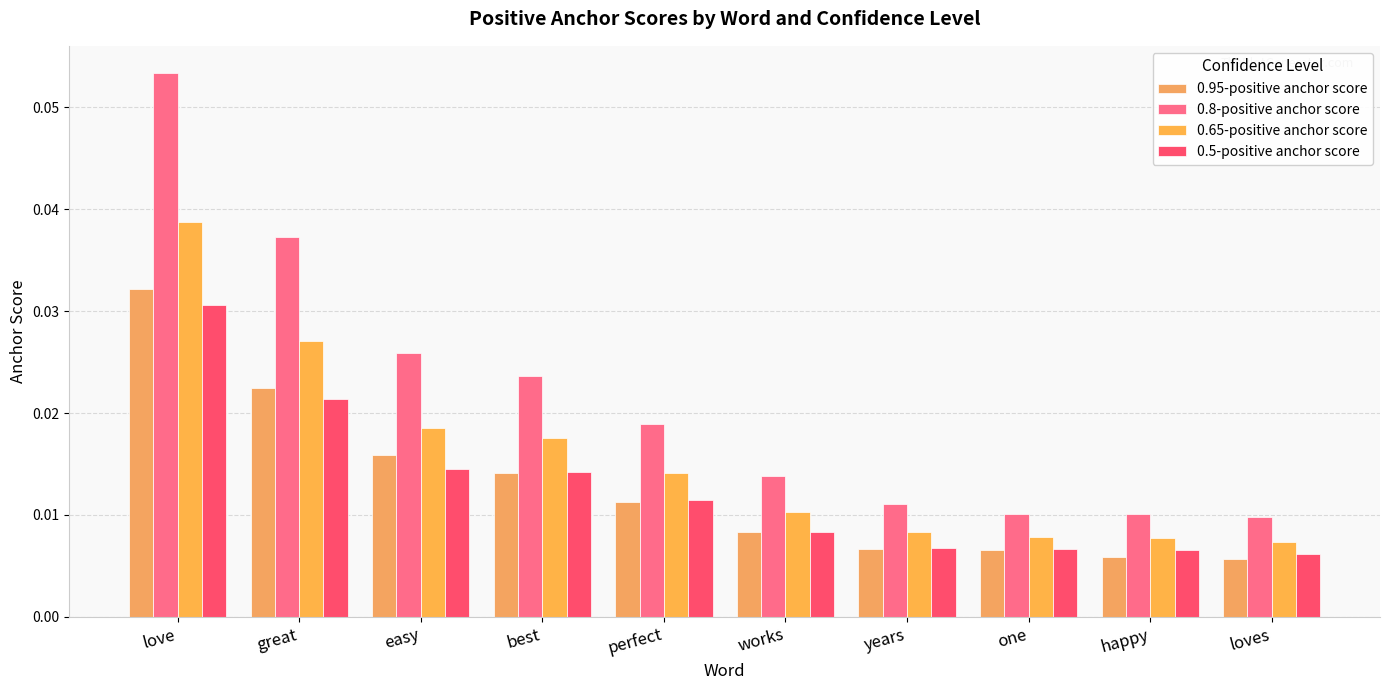

The 0.65-positive anchor score series shows 0.0 at loves. True or false?

False